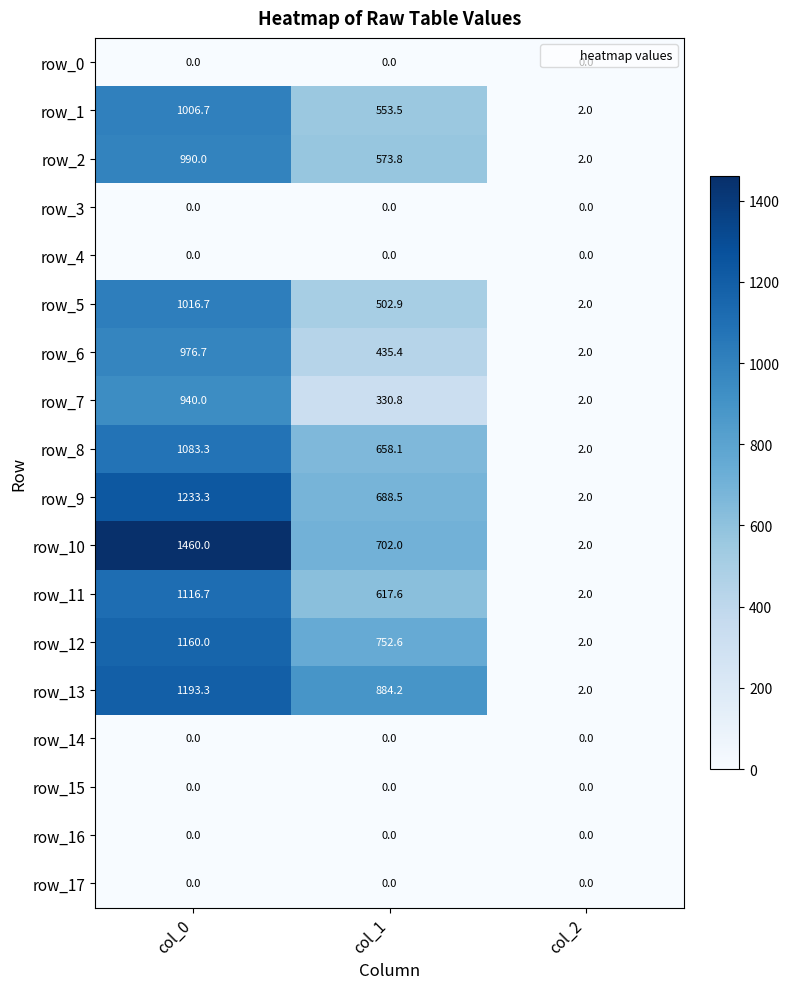

The row_7 series shows 940.0 at col_0. True or false?

True